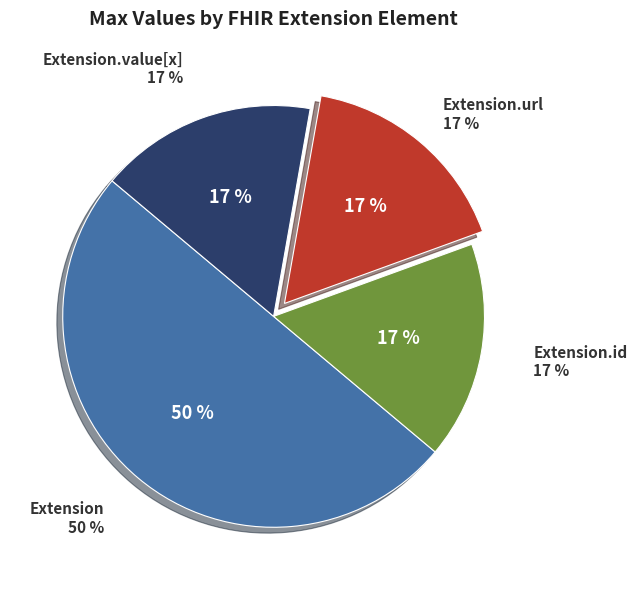

Is there a majority slice in this chart?

Yes